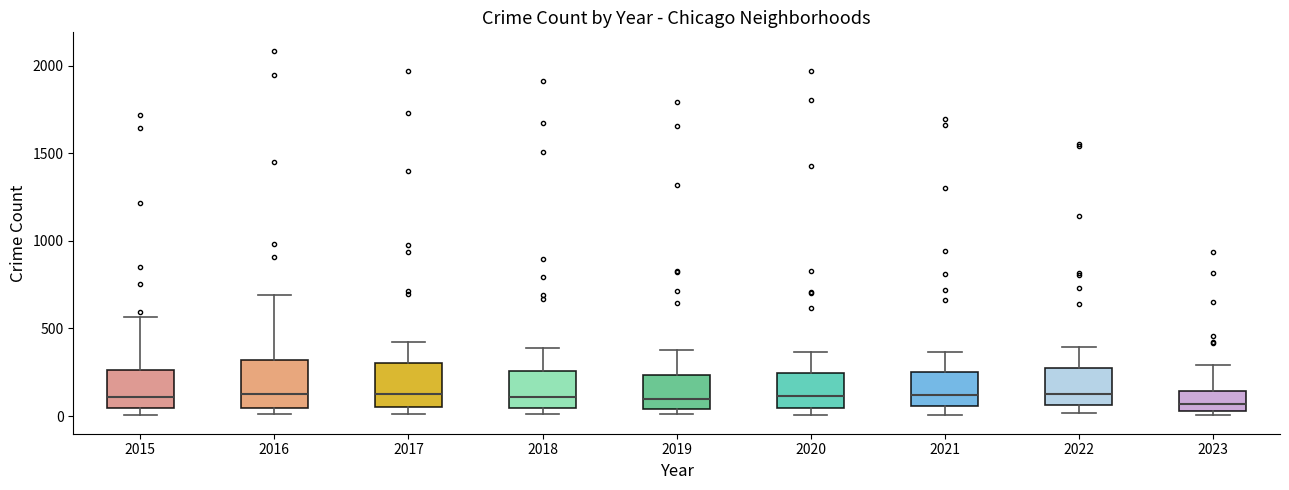

Reading left to right, transcribe this box plot: for each box, give where its median line is, the range the box spans, and where its two whiskers end, as read against the y-axis. The values are not printed on the chart, so give them approximately, as read against the axis.

2015: median 100, box 50 to 250, whiskers 0 to 550
2016: median 150, box 50 to 300, whiskers 0 to 700
2017: median 100, box 50 to 300, whiskers 0 to 400
2018: median 100, box 50 to 250, whiskers 0 to 400
2019: median 100, box 50 to 250, whiskers 0 to 400
2020: median 100, box 50 to 250, whiskers 0 to 350
2021: median 100, box 50 to 250, whiskers 0 to 350
2022: median 100, box 50 to 250, whiskers 0 to 400
2023: median 50 (inside the box), box 50 to 150, whiskers 0 to 300